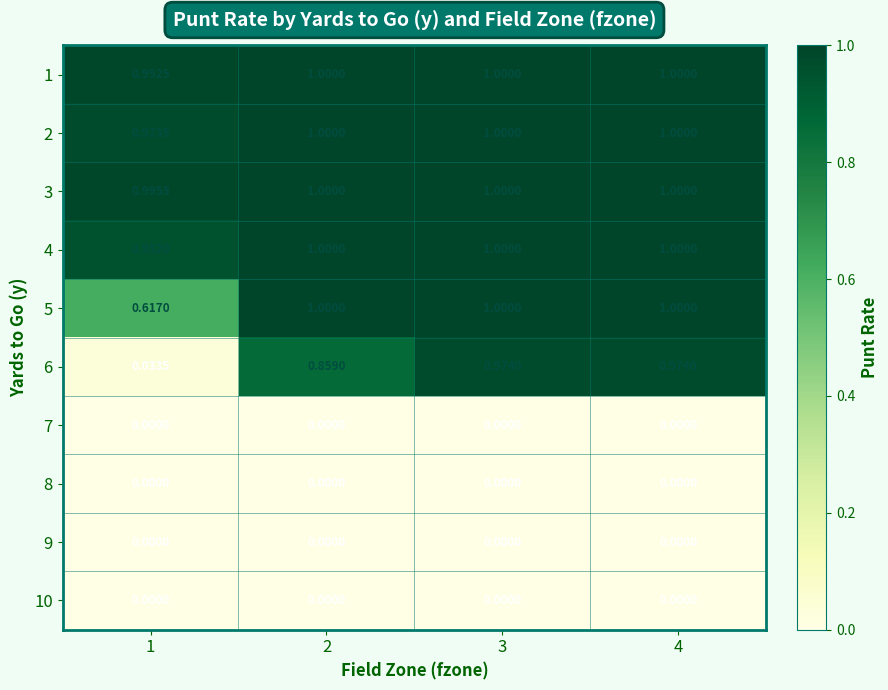

Is the value of 6 at 2 greater than the value of 3 at 1?

No